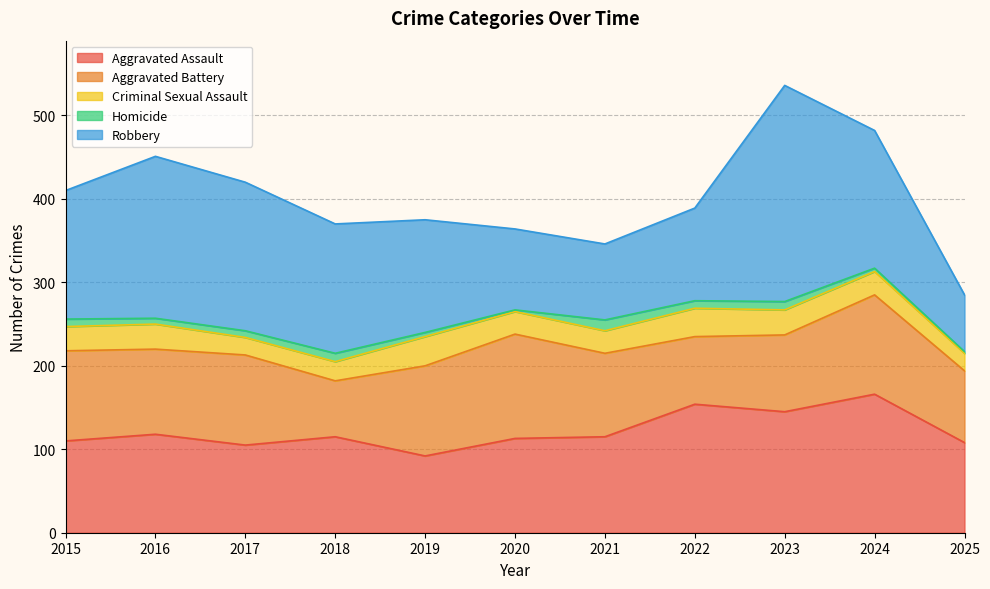

Where does the Aggravated Assault series first go above 115?

2016